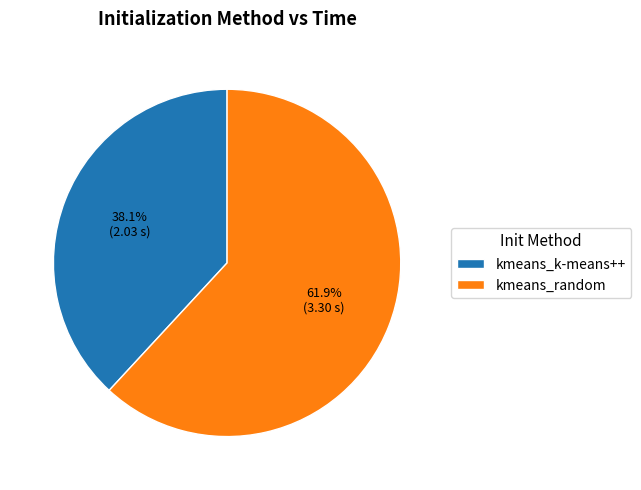

Count the number of slices in the pie.

2